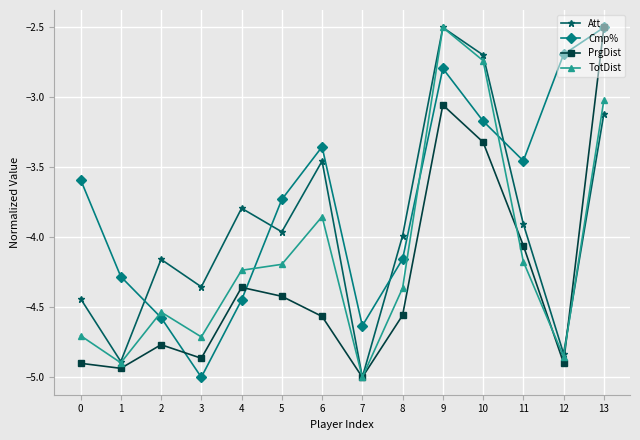

True or false: Cmp% has a value of -3.6 at 0.

True